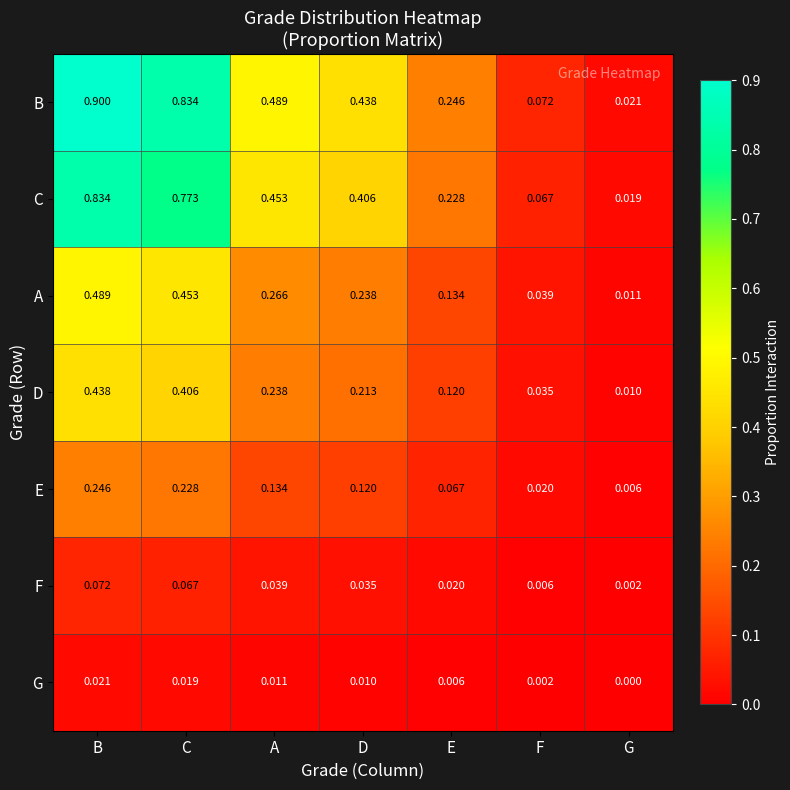

Which series has the widest spread of values?

B